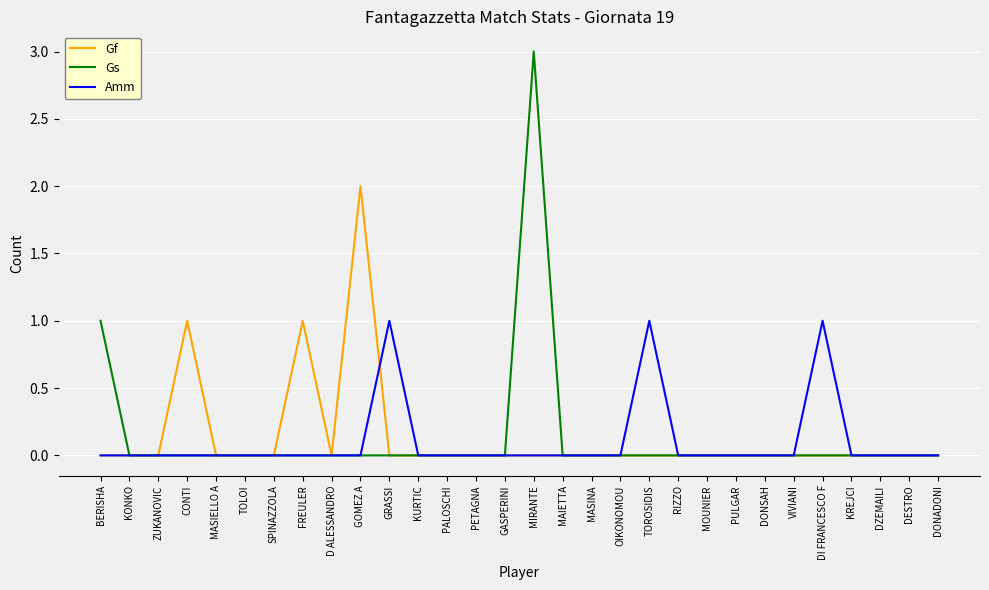

Reading left to right, what are all the values shown in this chart?

Gf: 0	0	0	1	0	0	0	1	0	2	0	0	0	0	0	0	0	0	0	0	0	0	0	0	0	0	0	0	0	0
Gs: 1	0	0	0	0	0	0	0	0	0	0	0	0	0	0	3	0	0	0	0	0	0	0	0	0	0	0	0	0	0
Amm: 0	0	0	0	0	0	0	0	0	0	1	0	0	0	0	0	0	0	0	1	0	0	0	0	0	1	0	0	0	0